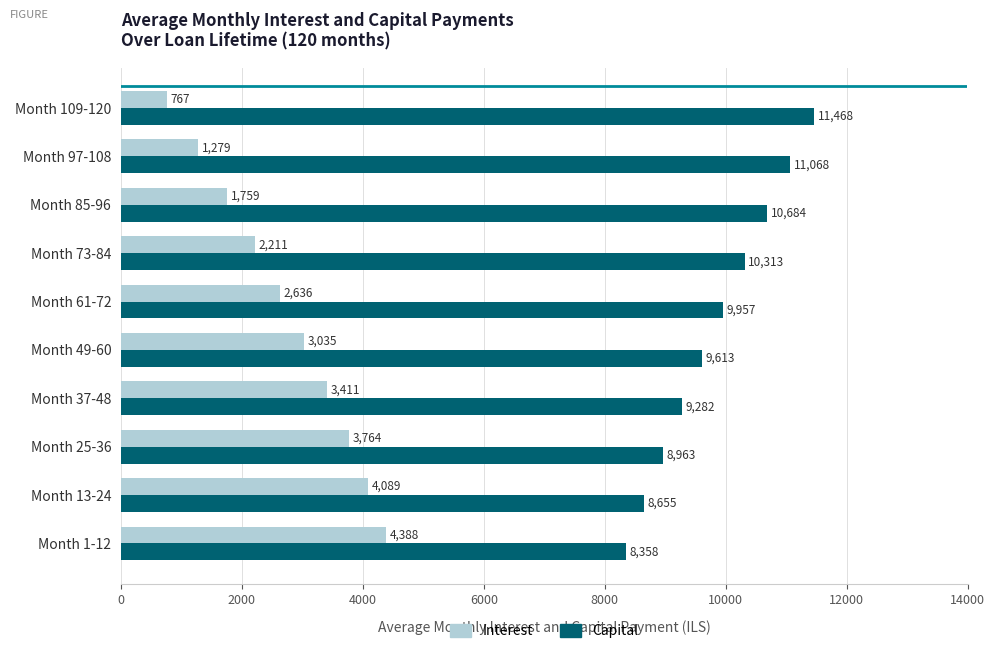

At how many categories does at least one series exceed 9183?

7